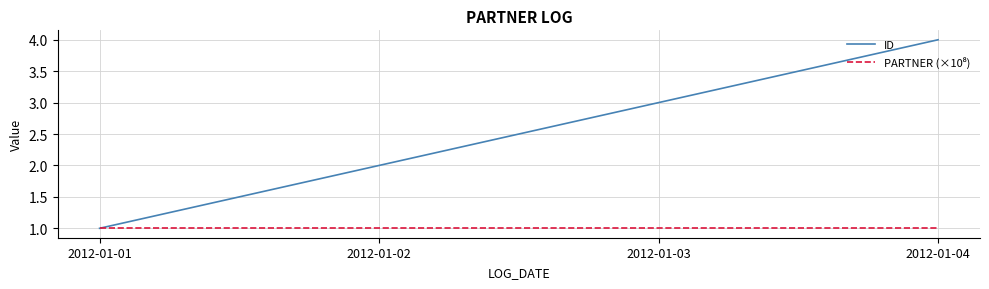

List the labels in order of ID value, smallest first.

2012-01-01, 2012-01-02, 2012-01-03, 2012-01-04